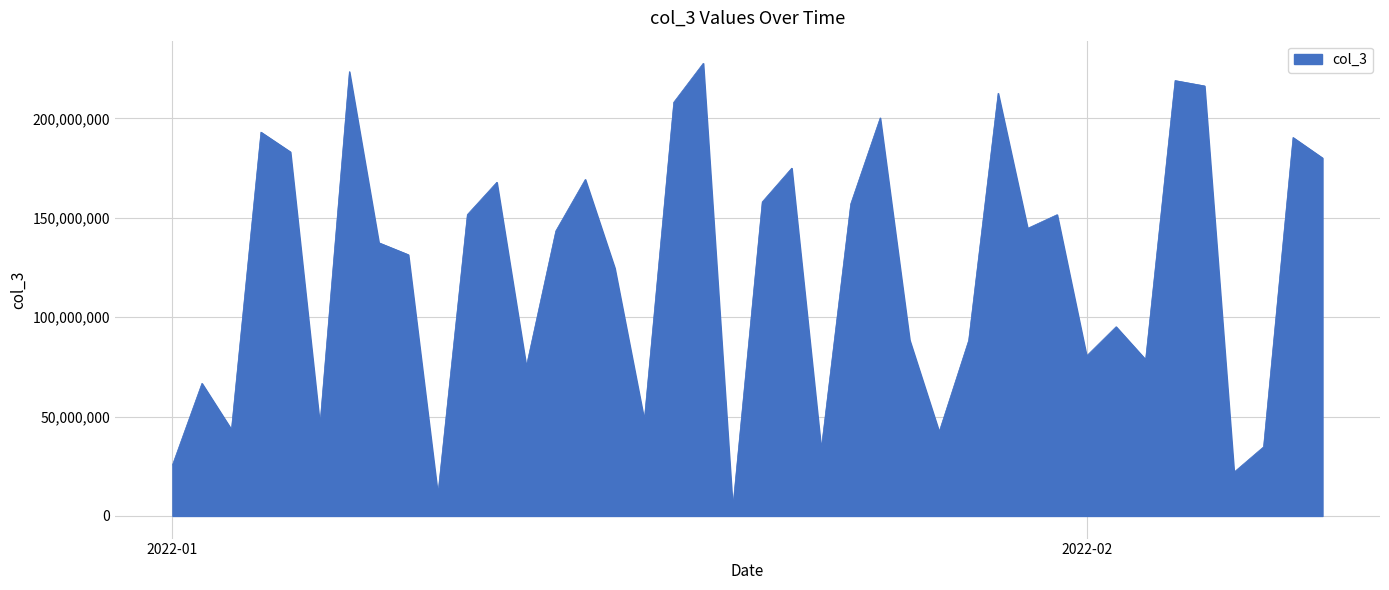

What is the difference between the maximum and minimum values?

223758784